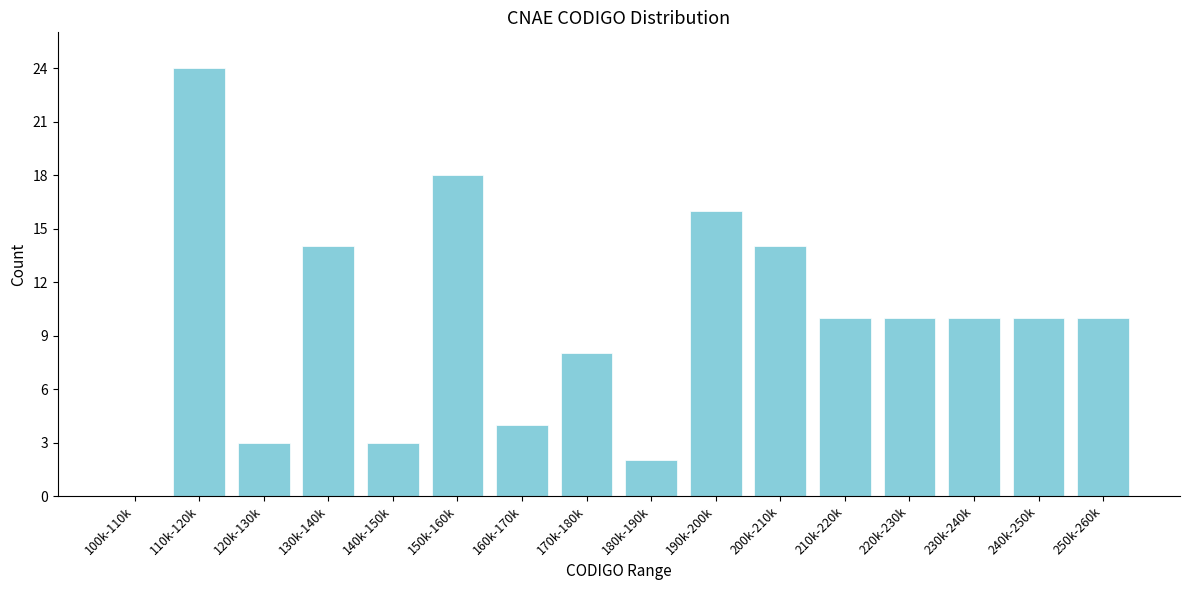

Reading left to right, extract all data points from this chart.

100k-110k=0	110k-120k=24	120k-130k=3	130k-140k=14	140k-150k=3	150k-160k=18	160k-170k=4	170k-180k=8	180k-190k=2	190k-200k=16	200k-210k=14	210k-220k=10	220k-230k=10	230k-240k=10	240k-250k=10	250k-260k=10